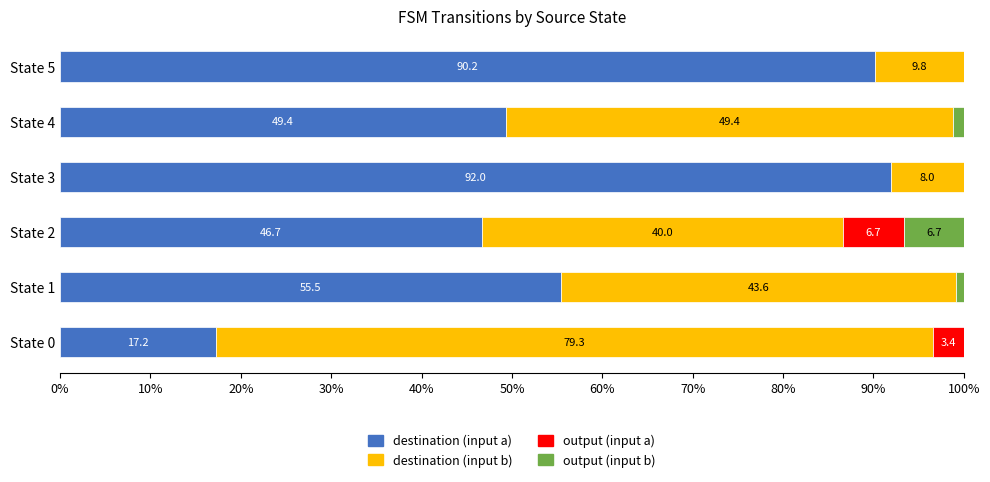

The destination (input a) series shows 92.0 at State 3. True or false?

True